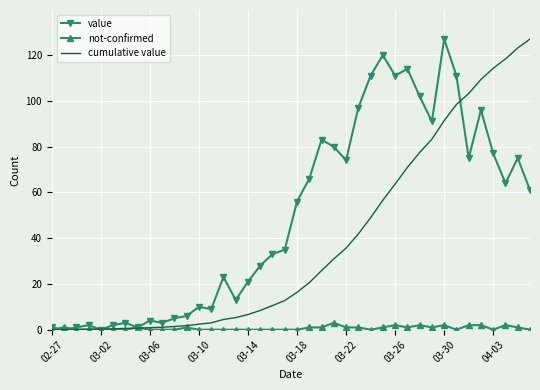

Which series has the largest total across all categories?

value